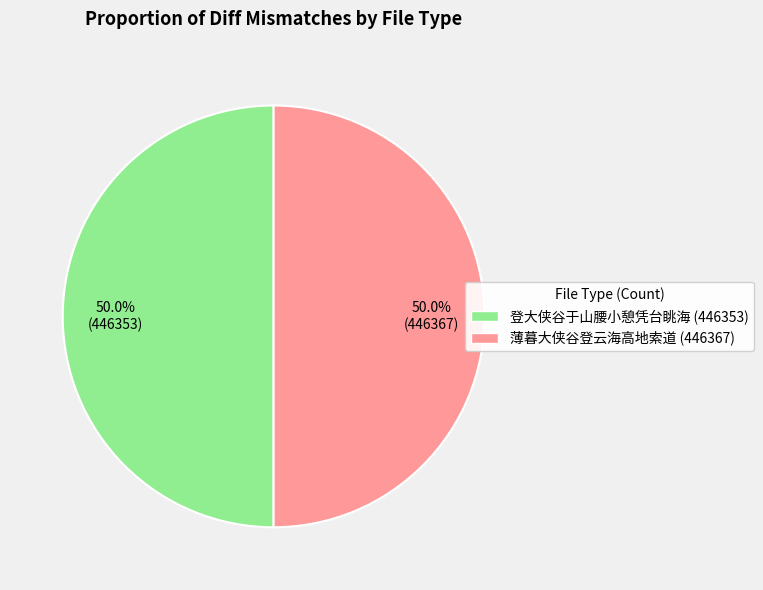

What portion of the pie excludes 薄暮大侠谷登云海高地索道?

50.0%